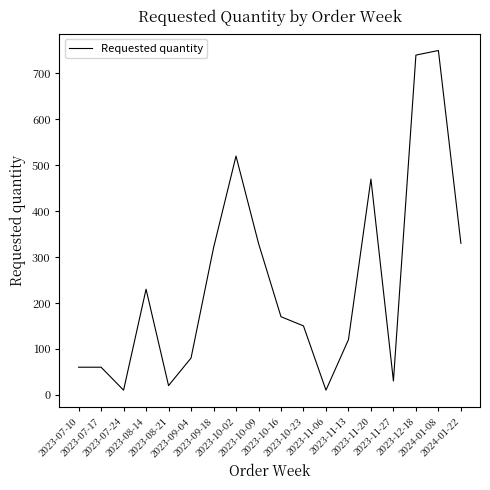

The value at 2023-08-14 is 230. True or false?

True